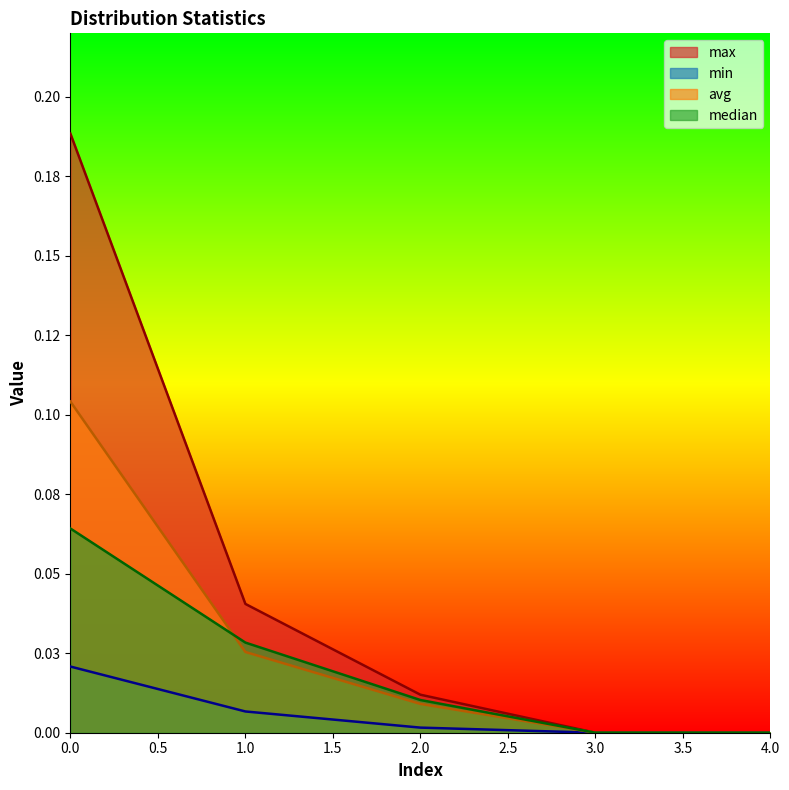

Which series changed the most between 2.0 and 3.0?

max